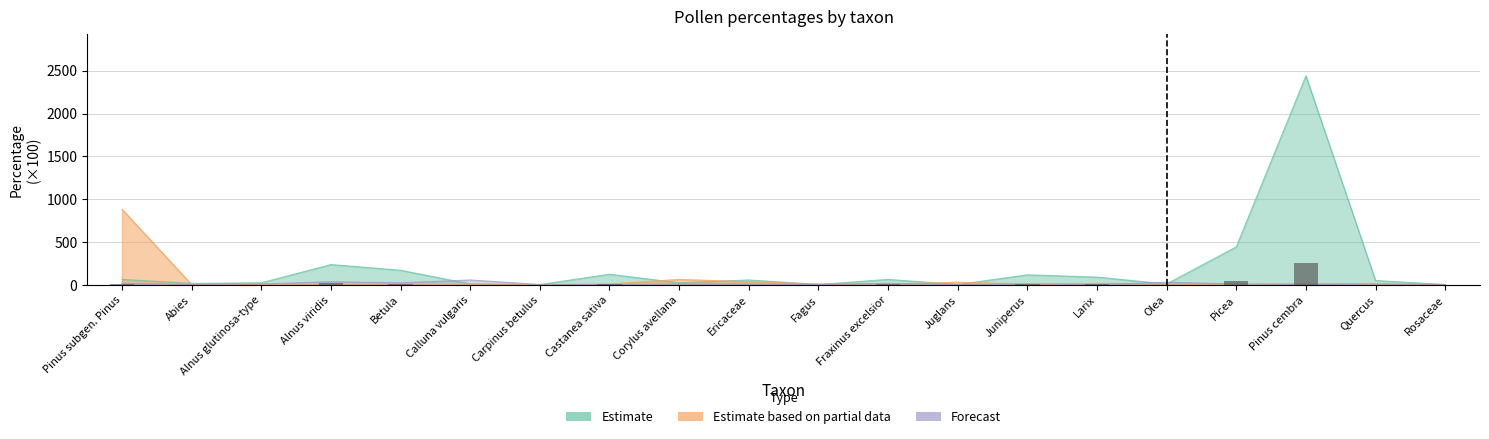

What is the label of the 3rd bar from the right?

Pinus cembra